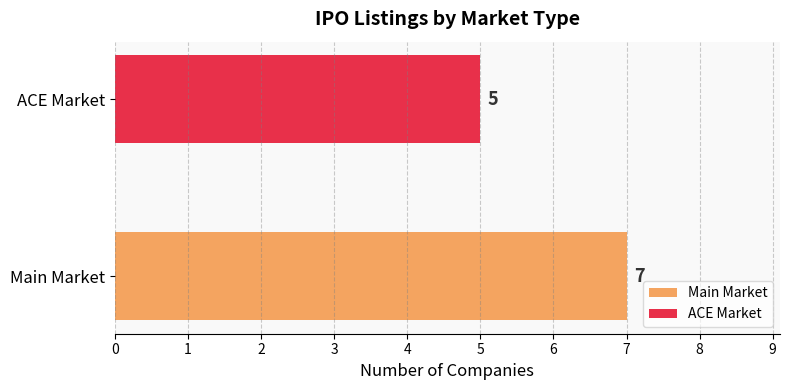

The value at ACE Market is 5. True or false?

True